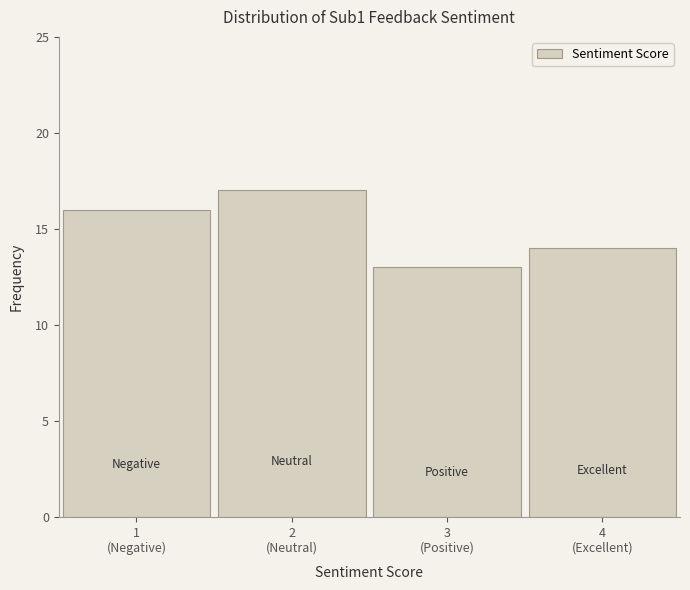

Reading left to right, list all the values displayed in this chart.

16	17	13	14